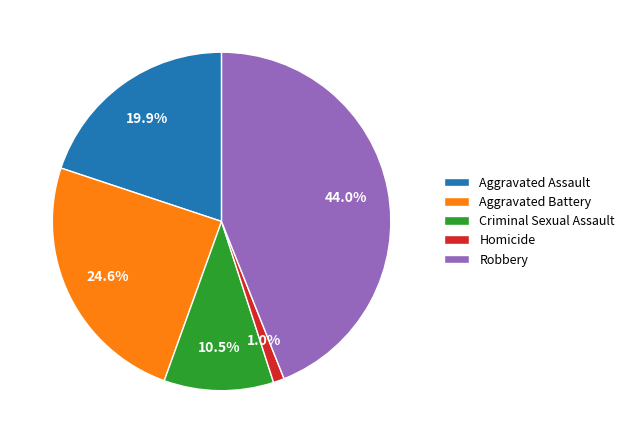

Is the sum of Criminal Sexual Assault and Homicide greater than half?

No